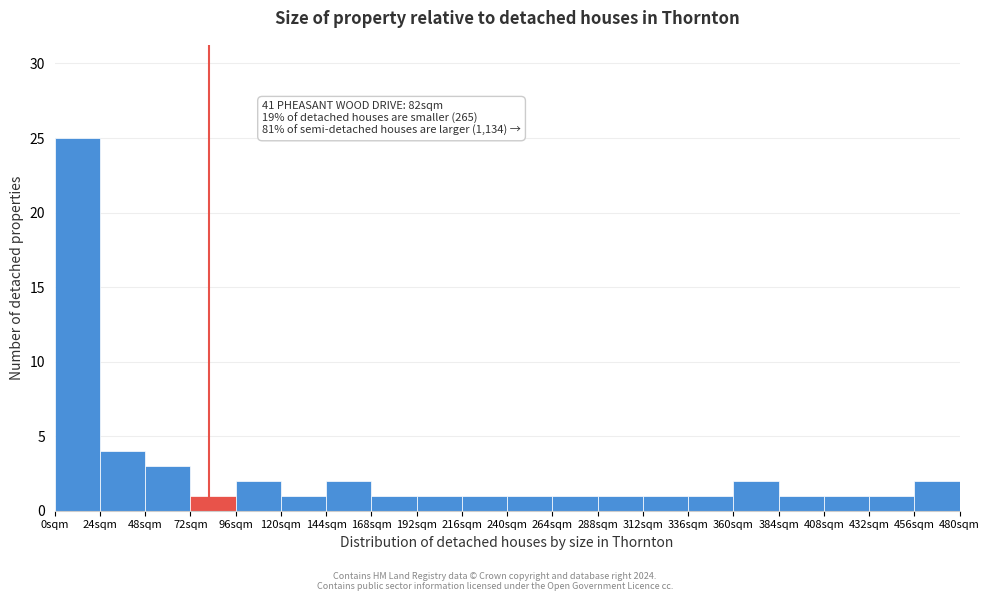

Which range on the x-axis has the tallest bar?

0 to 24